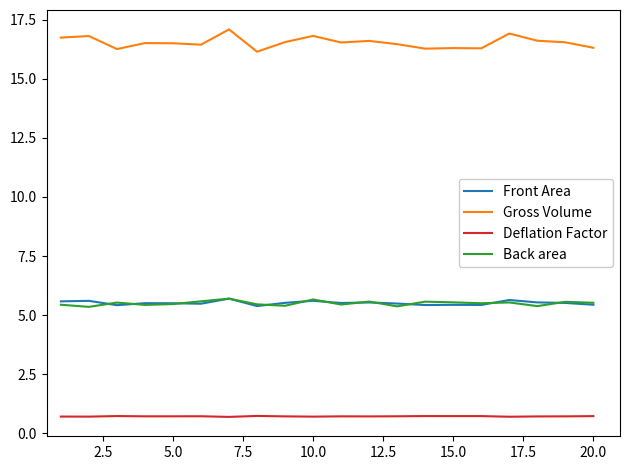

True or false: Gross Volume and Back area cross at least once.

False